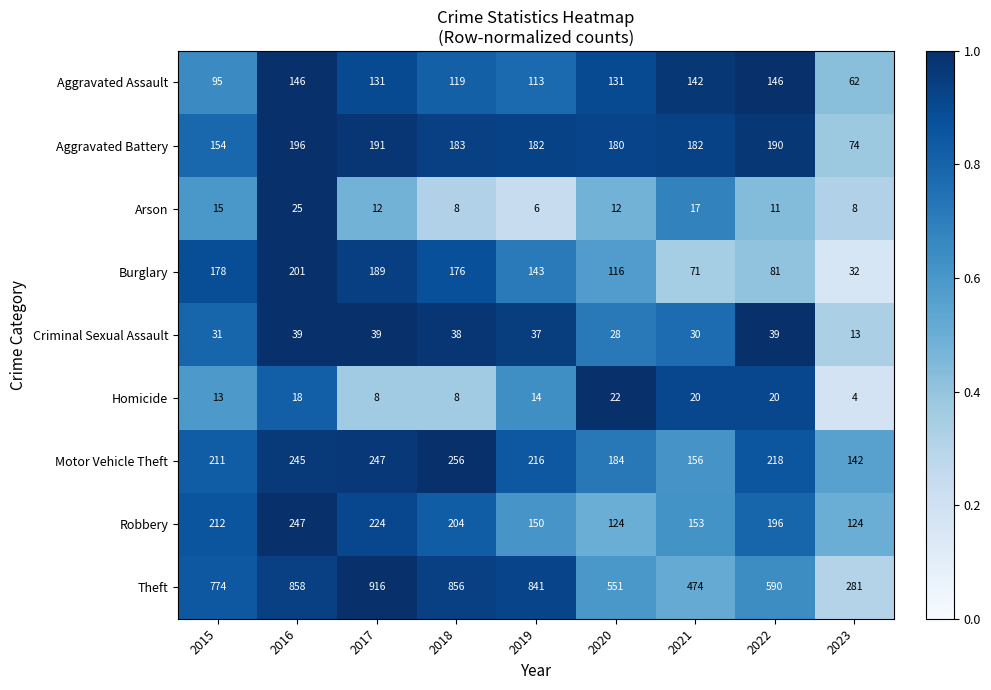

The Robbery series shows 204 at 2018. True or false?

True